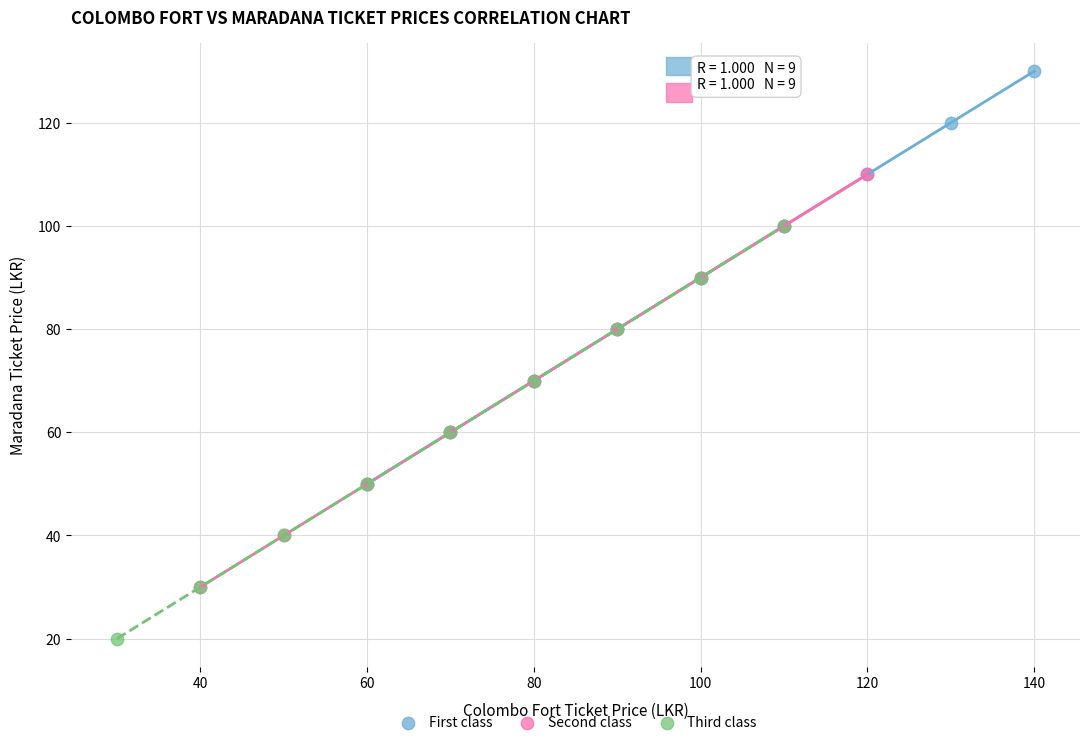

Which series reaches the maximum Y coordinate?

First class